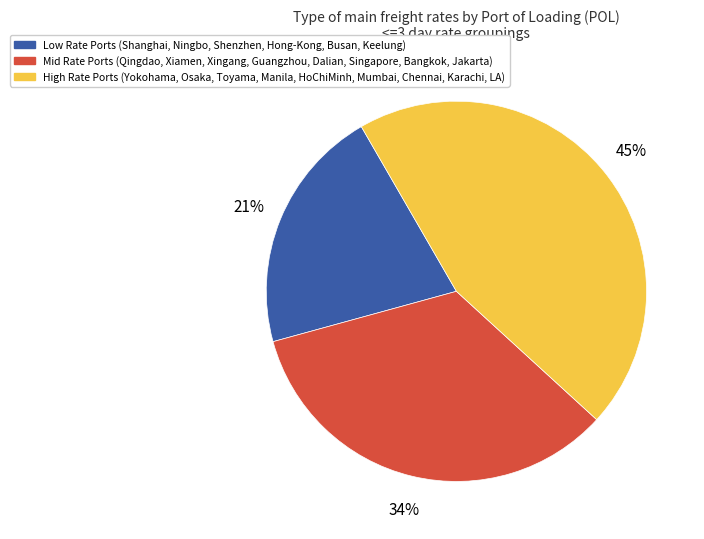

Is there any slice that represents more than half of the pie?

No